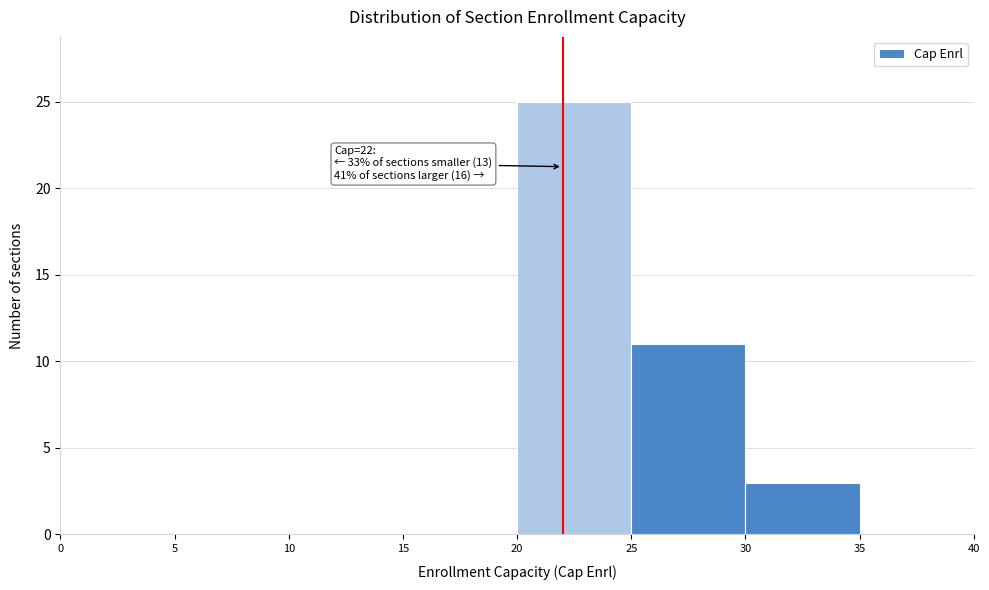

Which range on the x-axis has the tallest bar?

20 to 25